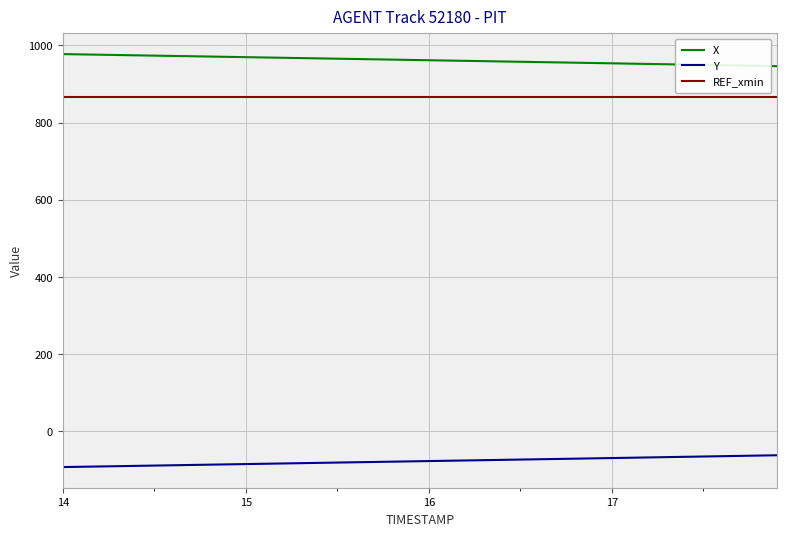

True or false: X and Y cross at least once.

False